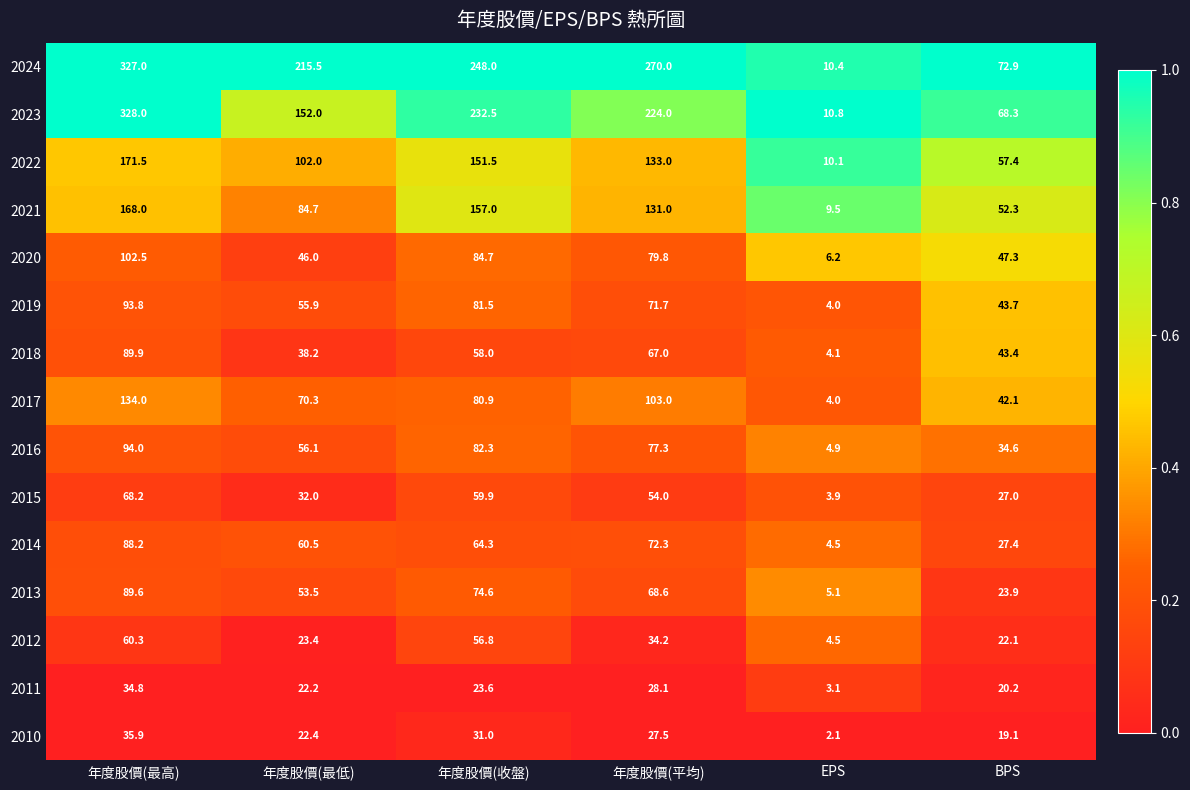

At which label is 2020 closest to 54?

BPS